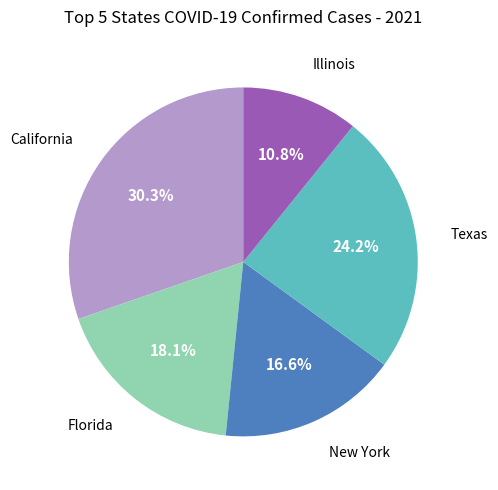

Does any single category account for the majority?

No